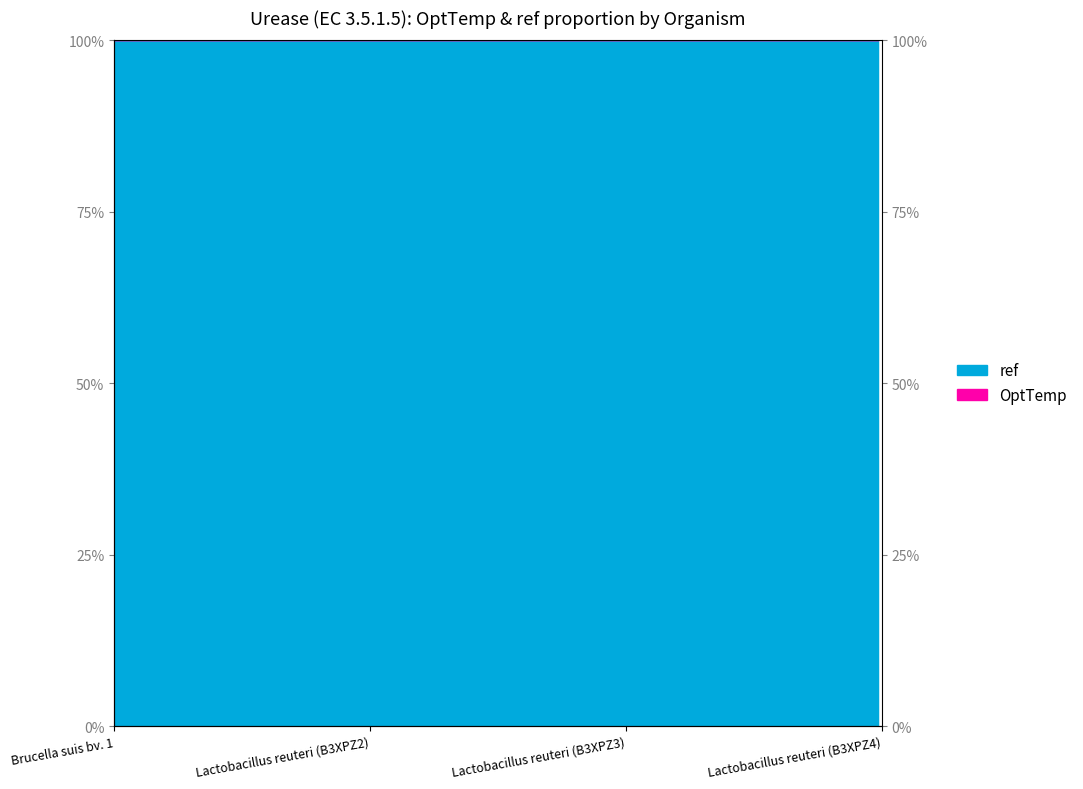

List the labels in order of value, largest first.

Brucella suis bv. 1, Lactobacillus reuteri (B3XPZ2), Lactobacillus reuteri (B3XPZ3), Lactobacillus reuteri (B3XPZ4)